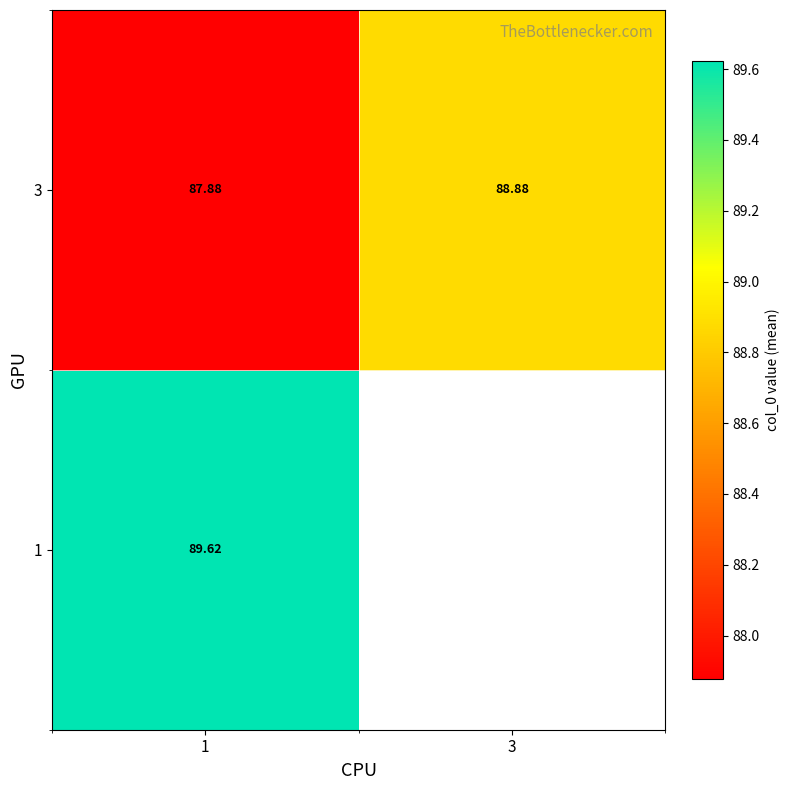

What is the maximum value for 3?

88.9